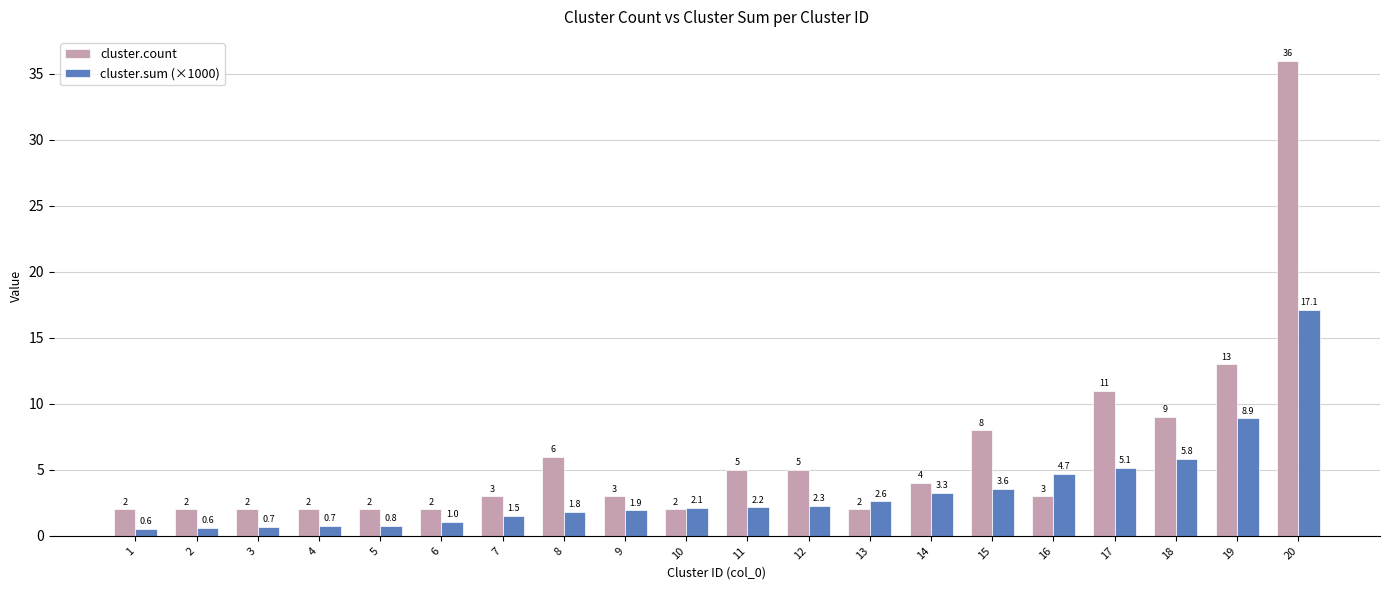

True or false: cluster.count has a value of 6.8 at 14.

False